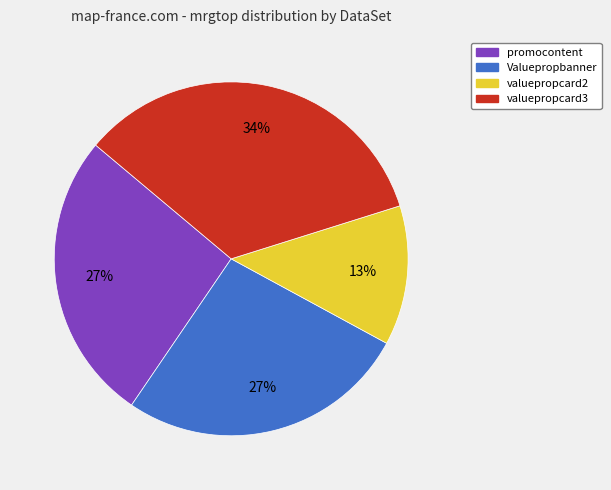

What percentage is the promocontent slice, to the nearest percent?

27%